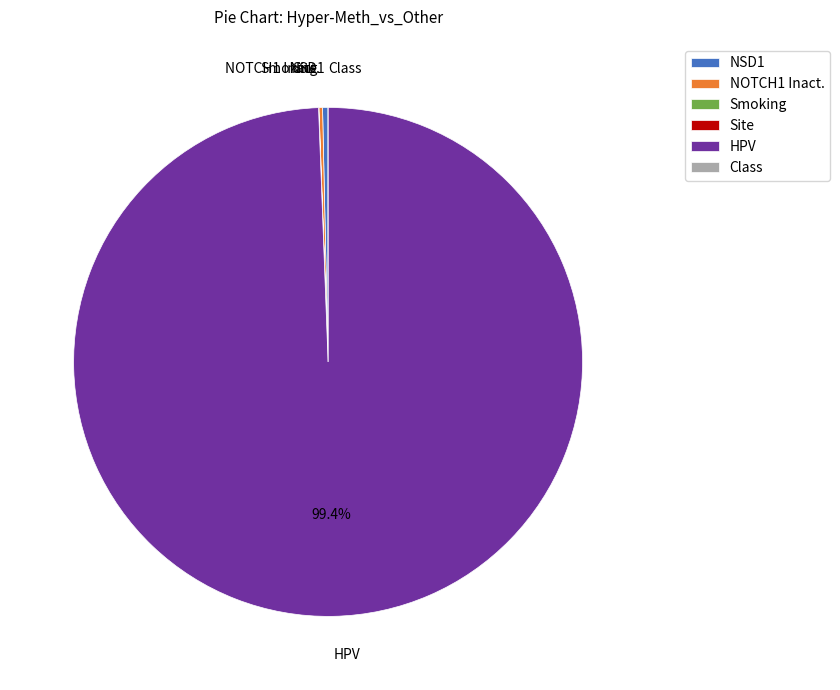

What is the largest slice in the pie chart?

HPV